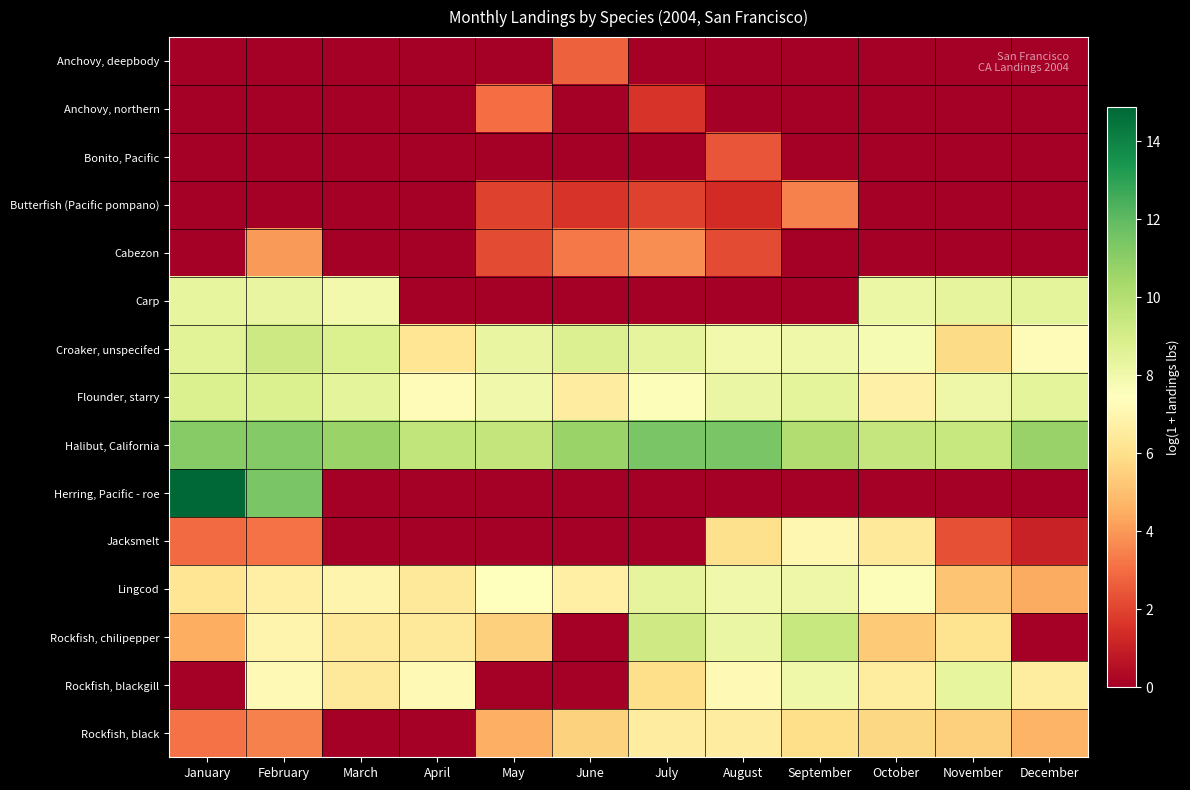

Which category has the lowest value across all series?

January